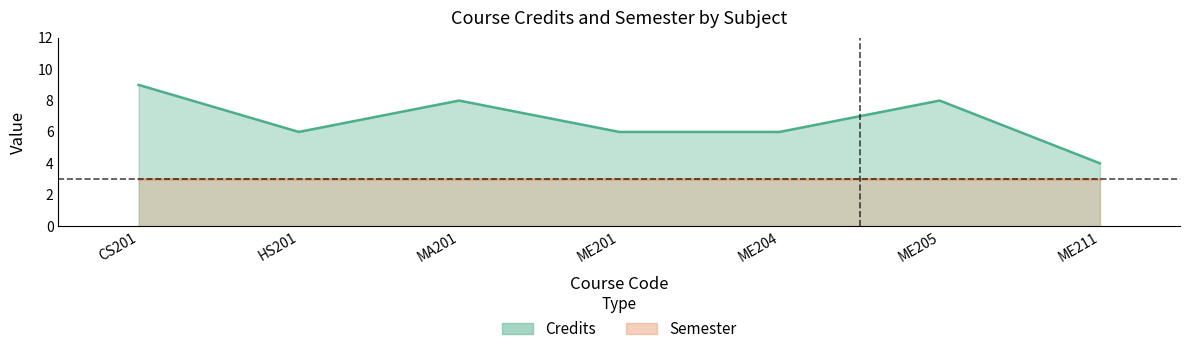

How many points are lower than both their immediate neighbors (excluding endpoints)?

1